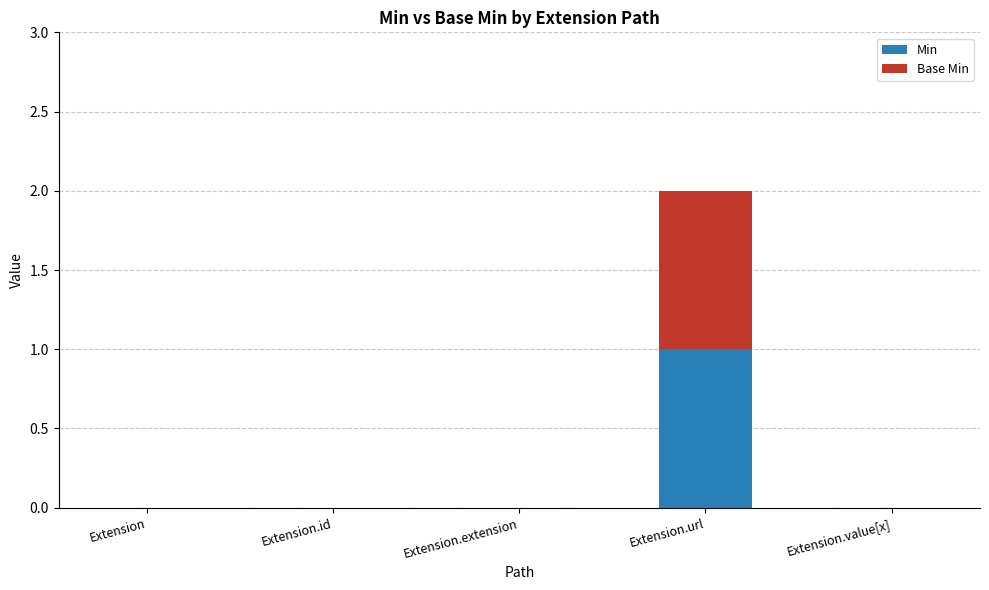

The Min series shows 0 at Extension.value[x]. True or false?

True